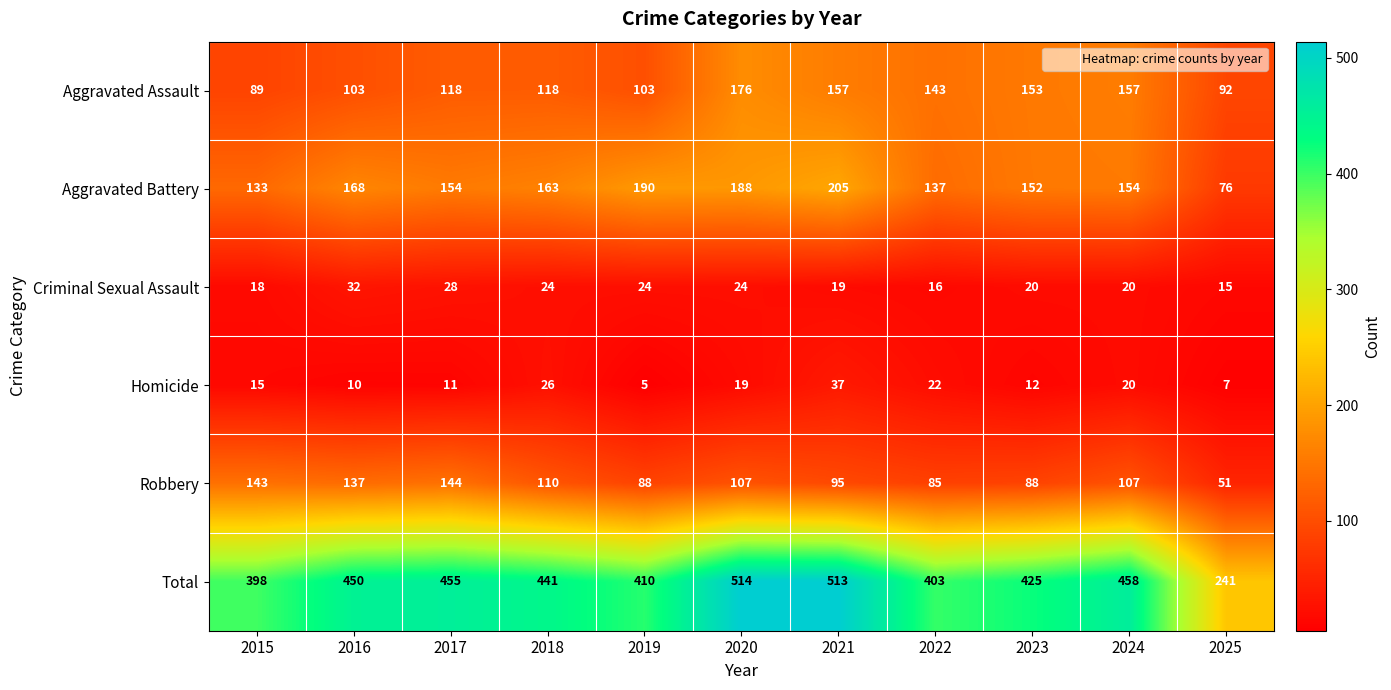

Is it true that Robbery equals 177 at 2018?

False